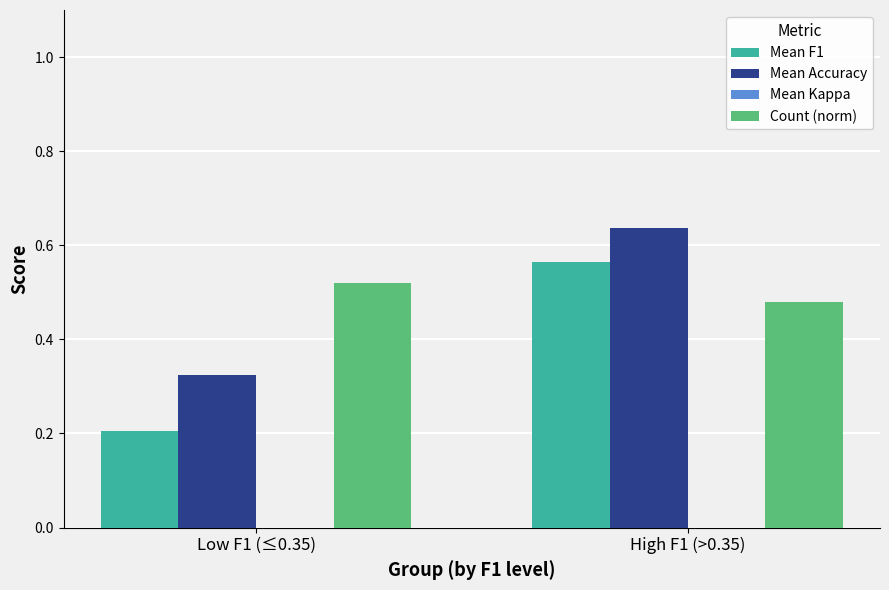

Which category has the lowest value in the Mean Kappa series?

Low F1 (≤0.35)